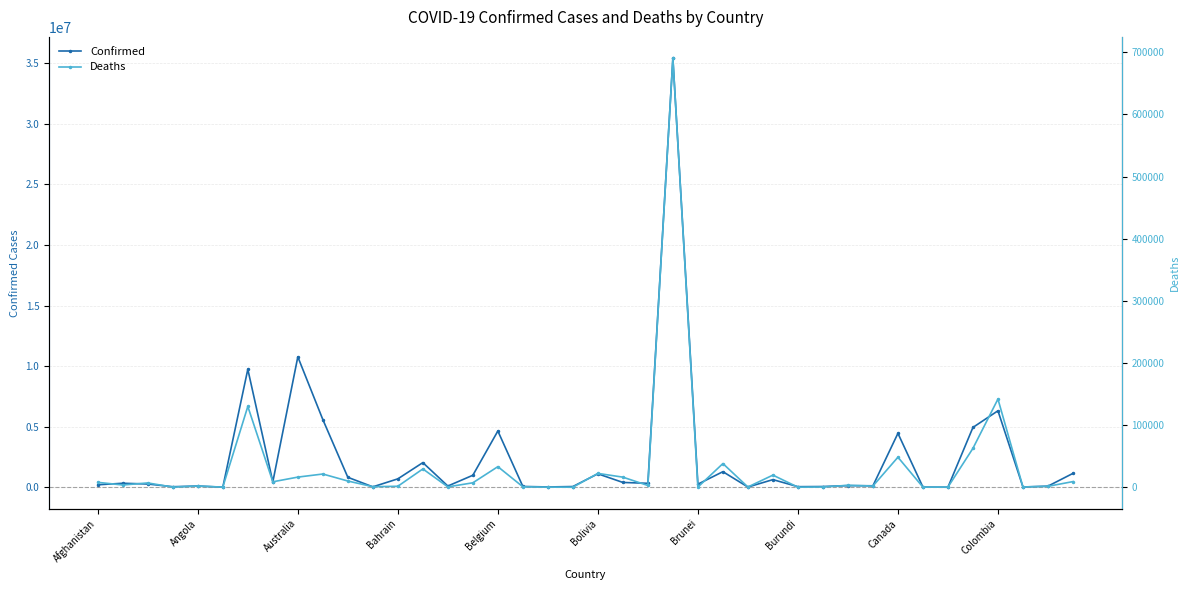

How many data points does each series have?

40